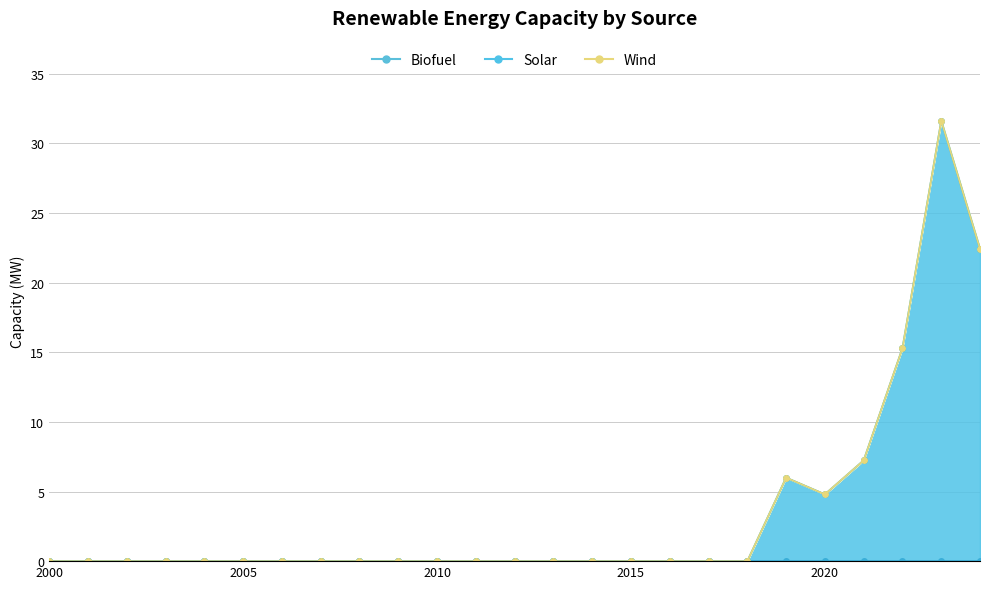

Rank the series by their maximum value, from lowest to highest.

Biofuel, Wind, Solar